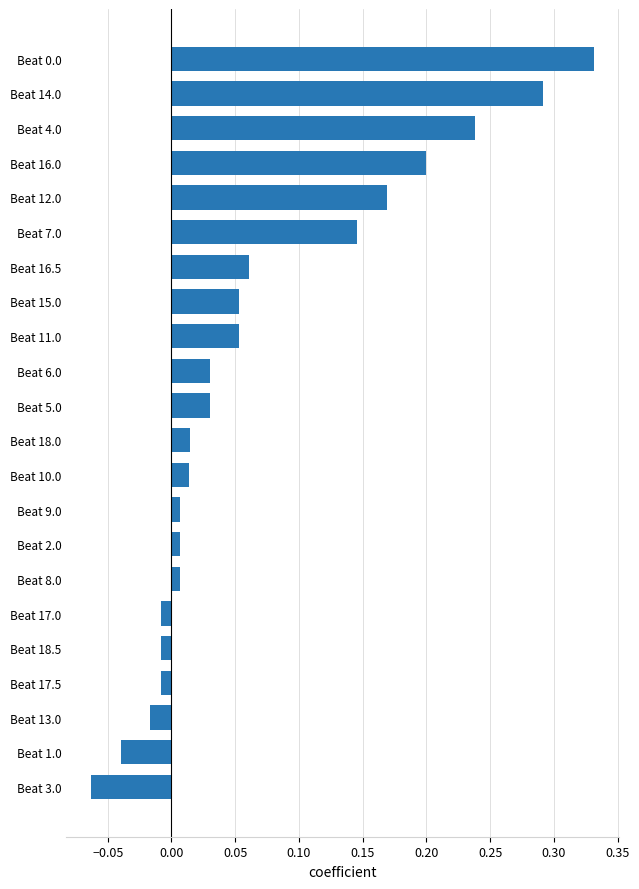

Which label corresponds to the smallest value in the chart?

Beat 3.0